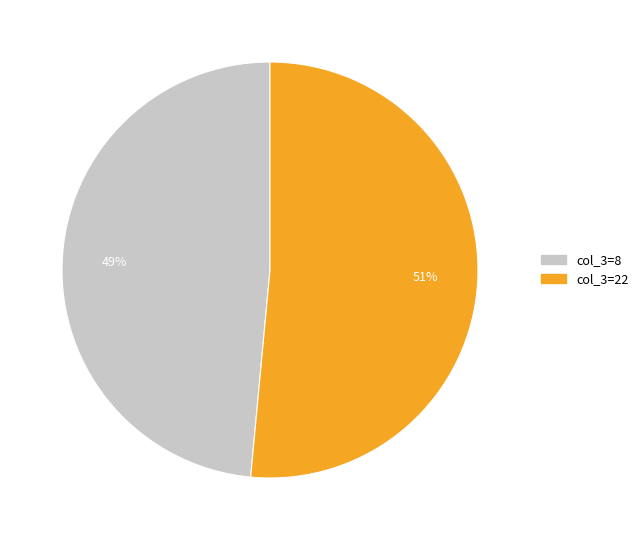

Is there a majority slice in this chart?

Yes